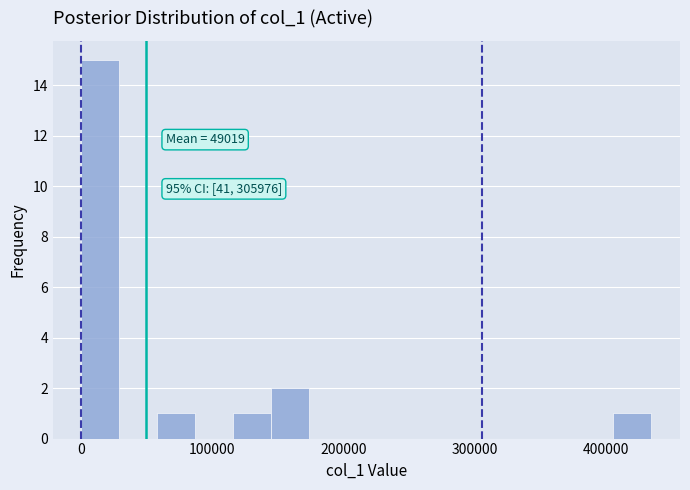

Read against the x-axis, roughly where is the centre of the tallest bar?

10000